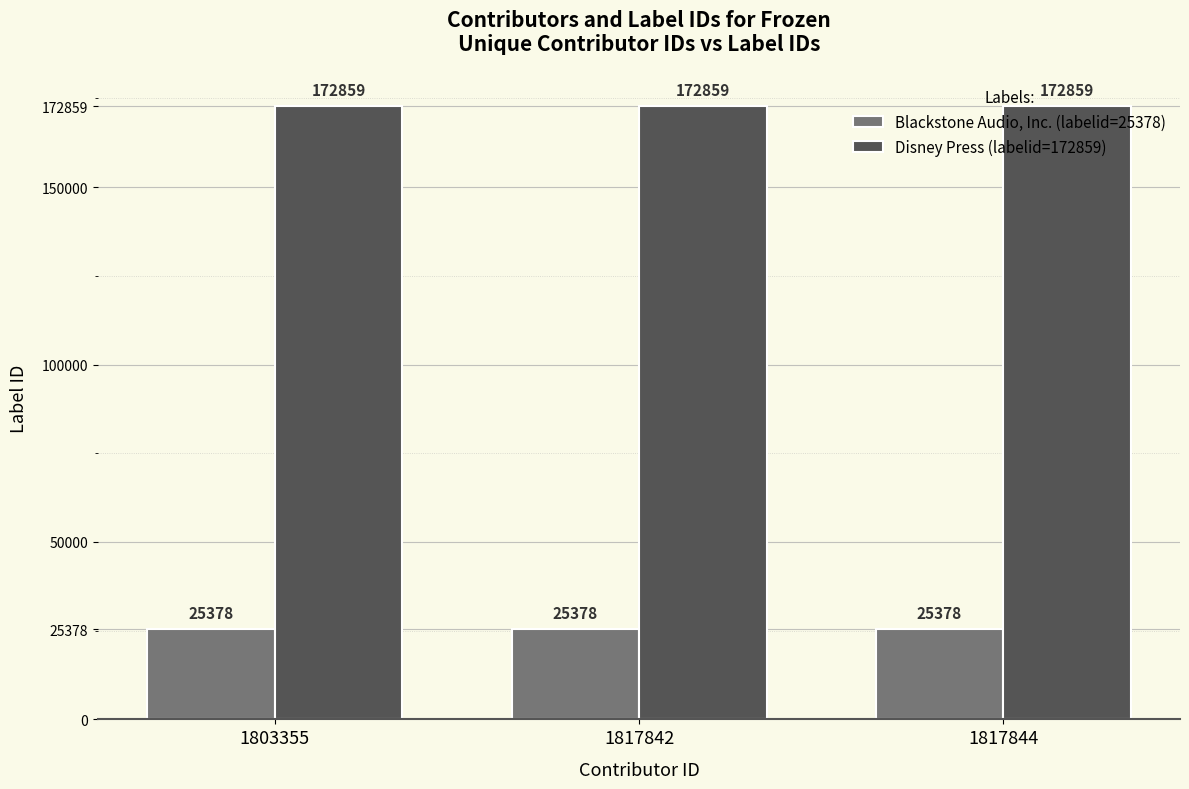

What is the minimum value shown in the chart?

25378